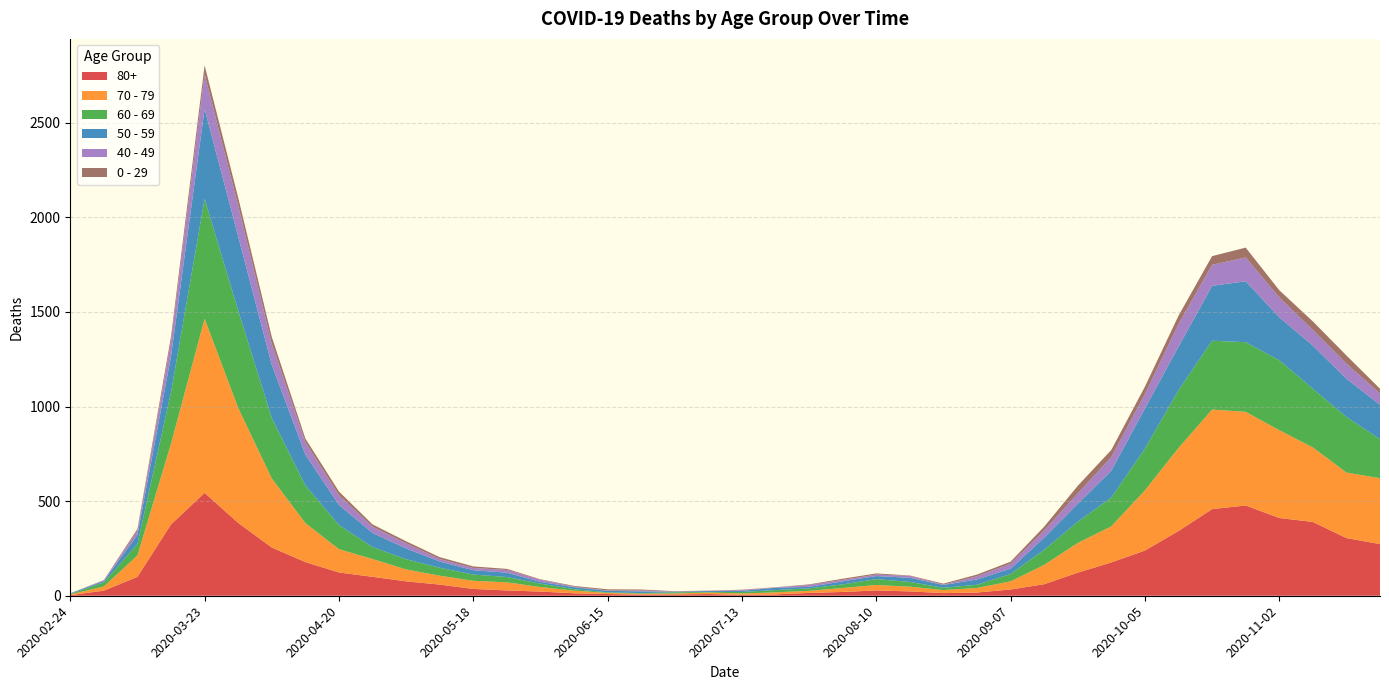

Reading left to right, extract all data points from this chart.

80+: 2020-02-24=3	2020-03-02=27	2020-03-09=100	2020-03-16=377	2020-03-23=544	2020-03-30=385	2020-04-06=255	2020-04-13=178	2020-04-20=123	2020-04-27=100	2020-05-04=76	2020-05-11=59	2020-05-18=36	2020-05-25=28	2020-06-01=22	2020-06-08=13	2020-06-15=9	2020-06-22=6	2020-06-29=7	2020-07-06=9	2020-07-13=5	2020-07-20=7	2020-07-27=15	2020-08-03=20	2020-08-10=28	2020-08-17=23	2020-08-24=14	2020-08-31=17	2020-09-07=33	2020-09-14=61	2020-09-21=122	2020-09-28=176	2020-10-05=239	2020-10-12=342	2020-10-19=458	2020-10-26=477	2020-11-02=411	2020-11-09=390	2020-11-16=305	2020-11-23=273
70 - 79: 2020-02-24=4	2020-03-02=22	2020-03-09=113	2020-03-16=427	2020-03-23=920	2020-03-30=608	2020-04-06=365	2020-04-13=206	2020-04-20=123	2020-04-27=94	2020-05-04=63	2020-05-11=47	2020-05-18=43	2020-05-25=43	2020-06-01=24	2020-06-08=14	2020-06-15=6	2020-06-22=5	2020-06-29=5	2020-07-06=8	2020-07-13=7	2020-07-20=11	2020-07-27=11	2020-08-03=21	2020-08-10=29	2020-08-17=25	2020-08-24=16	2020-08-31=24	2020-09-07=43	2020-09-14=102	2020-09-21=157	2020-09-28=191	2020-10-05=318	2020-10-12=439	2020-10-19=526	2020-10-26=495	2020-11-02=464	2020-11-09=394	2020-11-16=346	2020-11-23=348
60 - 69: 2020-02-24=2	2020-03-02=22	2020-03-09=61	2020-03-16=272	2020-03-23=634	2020-03-30=514	2020-04-06=320	2020-04-13=199	2020-04-20=128	2020-04-27=63	2020-05-04=54	2020-05-11=42	2020-05-18=33	2020-05-25=28	2020-06-01=18	2020-06-08=8	2020-06-15=3	2020-06-22=3	2020-06-29=6	2020-07-06=3	2020-07-13=8	2020-07-20=12	2020-07-27=13	2020-08-03=19	2020-08-10=31	2020-08-17=25	2020-08-24=12	2020-08-31=17	2020-09-07=39	2020-09-14=80	2020-09-21=112	2020-09-28=152	2020-10-05=221	2020-10-12=305	2020-10-19=364	2020-10-26=368	2020-11-02=370	2020-11-09=310	2020-11-16=294	2020-11-23=206
50 - 59: 2020-02-24=3	2020-03-02=7	2020-03-09=48	2020-03-16=190	2020-03-23=475	2020-03-30=392	2020-04-06=281	2020-04-13=163	2020-04-20=106	2020-04-27=75	2020-05-04=57	2020-05-11=33	2020-05-18=23	2020-05-25=23	2020-06-01=9	2020-06-08=10	2020-06-15=8	2020-06-22=9	2020-06-29=3	2020-07-06=5	2020-07-13=6	2020-07-20=12	2020-07-27=8	2020-08-03=16	2020-08-10=16	2020-08-17=22	2020-08-24=15	2020-08-31=28	2020-09-07=28	2020-09-14=64	2020-09-21=95	2020-09-28=142	2020-10-05=212	2020-10-12=230	2020-10-19=290	2020-10-26=322	2020-11-02=227	2020-11-09=228	2020-11-16=202	2020-11-23=182
40 - 49: 2020-02-24=0	2020-03-02=5	2020-03-09=21	2020-03-16=79	2020-03-23=183	2020-03-30=163	2020-04-06=111	2020-04-13=66	2020-04-20=51	2020-04-27=33	2020-05-04=27	2020-05-11=13	2020-05-18=12	2020-05-25=14	2020-06-01=12	2020-06-08=3	2020-06-15=2	2020-06-22=5	2020-06-29=1	2020-07-06=1	2020-07-13=4	2020-07-20=2	2020-07-27=10	2020-08-03=8	2020-08-10=8	2020-08-17=10	2020-08-24=2	2020-08-31=17	2020-09-07=26	2020-09-14=38	2020-09-21=55	2020-09-28=72	2020-10-05=76	2020-10-12=120	2020-10-19=111	2020-10-26=126	2020-11-02=105	2020-11-09=83	2020-11-16=80	2020-11-23=60
0 - 29: 2020-02-24=1	2020-03-02=0	2020-03-09=10	2020-03-16=25	2020-03-23=47	2020-03-30=42	2020-04-06=36	2020-04-13=19	2020-04-20=20	2020-04-27=12	2020-05-04=11	2020-05-11=10	2020-05-18=8	2020-05-25=6	2020-06-01=2	2020-06-08=4	2020-06-15=6	2020-06-22=5	2020-06-29=2	2020-07-06=1	2020-07-13=2	2020-07-20=1	2020-07-27=3	2020-08-03=6	2020-08-10=6	2020-08-17=2	2020-08-24=5	2020-08-31=9	2020-09-07=11	2020-09-14=20	2020-09-21=40	2020-09-28=38	2020-10-05=39	2020-10-12=44	2020-10-19=46	2020-10-26=52	2020-11-02=38	2020-11-09=45	2020-11-16=43	2020-11-23=25